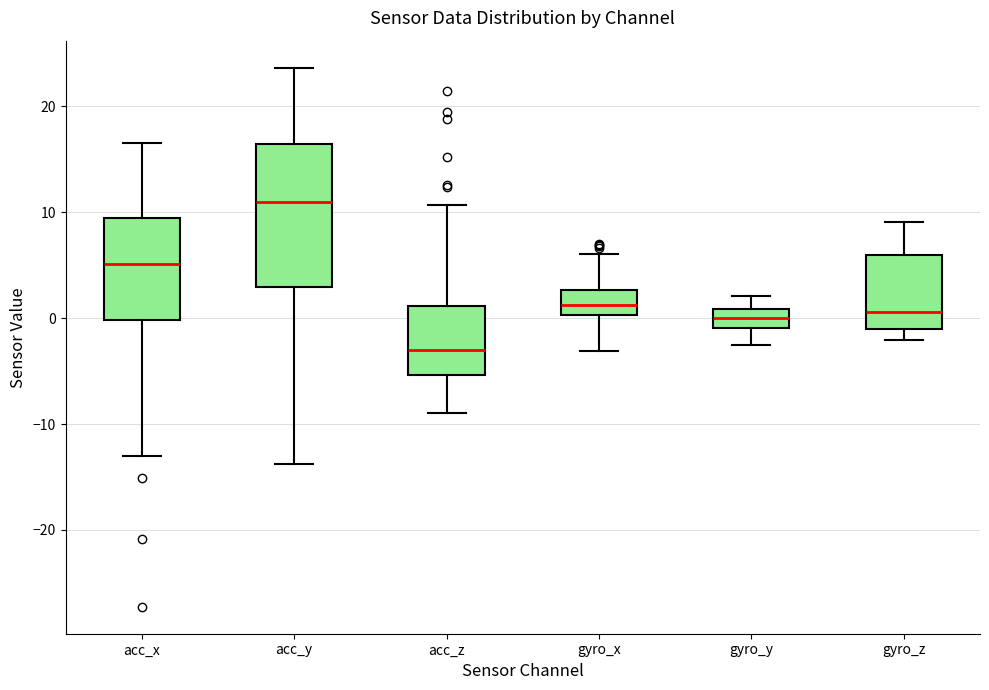

Reading left to right, read every box against the y-axis: the position of its median line, the range the box covers, and the ends of its whiskers. The values are not printed on the chart, so give them approximately, as read against the axis.

acc_x: median 5, box 0 to 9, whiskers -13 to 17
acc_y: median 11, box 3 to 16, whiskers -14 to 24
acc_z: median -3, box -5 to 1, whiskers -9 to 11
gyro_x: median 1, box 0 to 3, whiskers -3 to 6
gyro_y: median 0, box -1 to 1, whiskers -3 to 2
gyro_z: median 1, box -1 to 6, whiskers -2 to 9